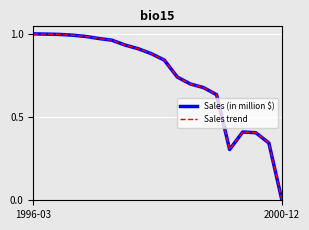

Is this an area chart (filled region under the line)?

No